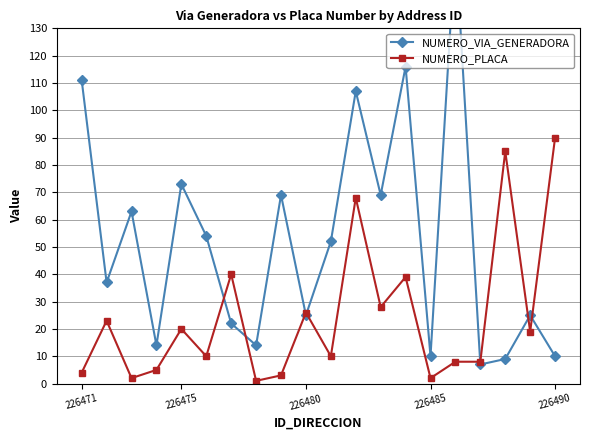

At which label does NUMERO_PLACA reach its peak?

226490